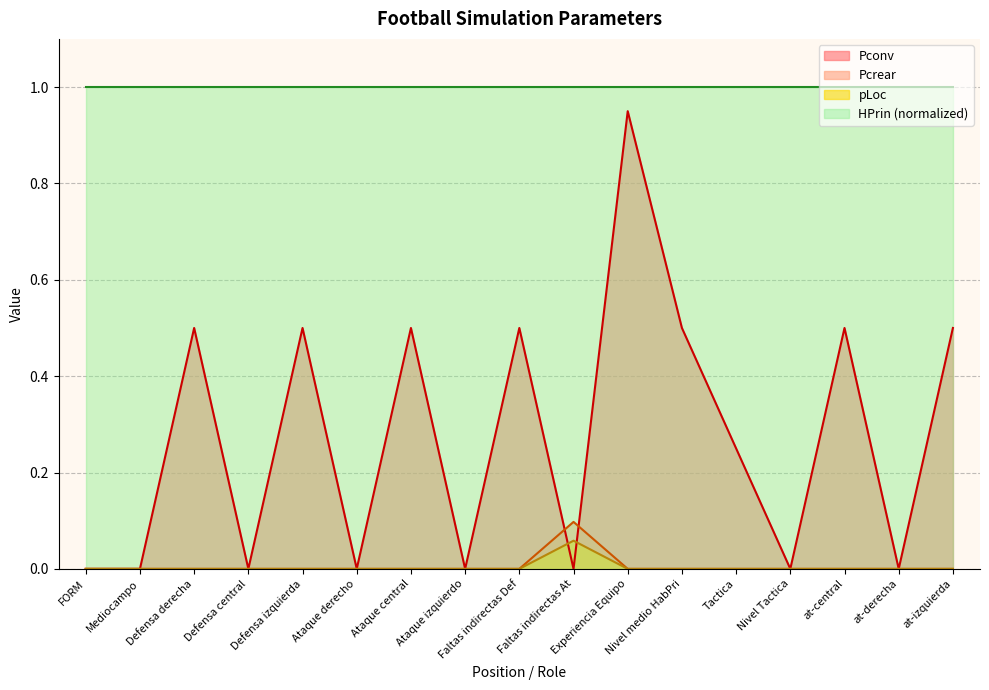

At which category is the sum across all series the highest?

Experiencia Equipo